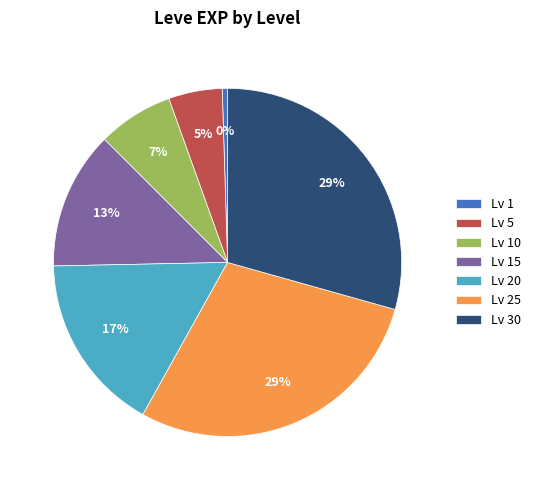

To the nearest percent, what is the average slice percentage?

14%